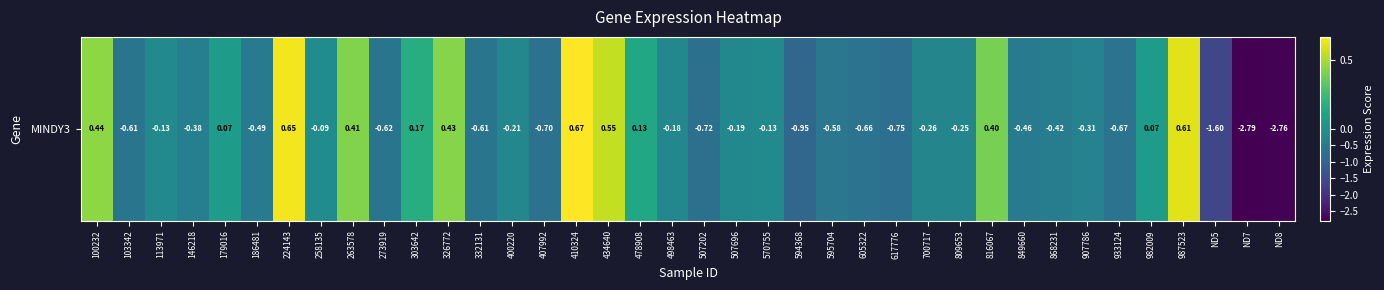

What value does the data have at 103342?

-0.6